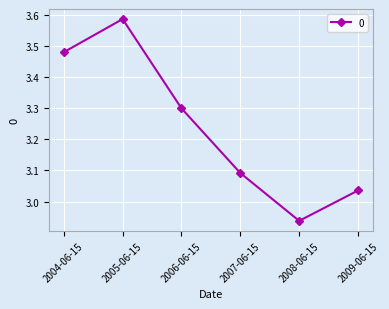

Count the number of values greater than 3.

5